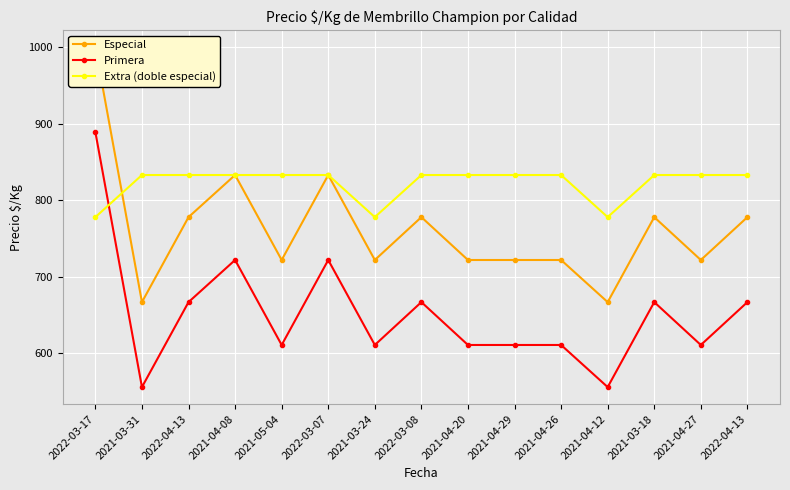

Is the value of Extra (doble especial) at 2022-04-13 greater than the value of Primera at 2021-03-24?

Yes